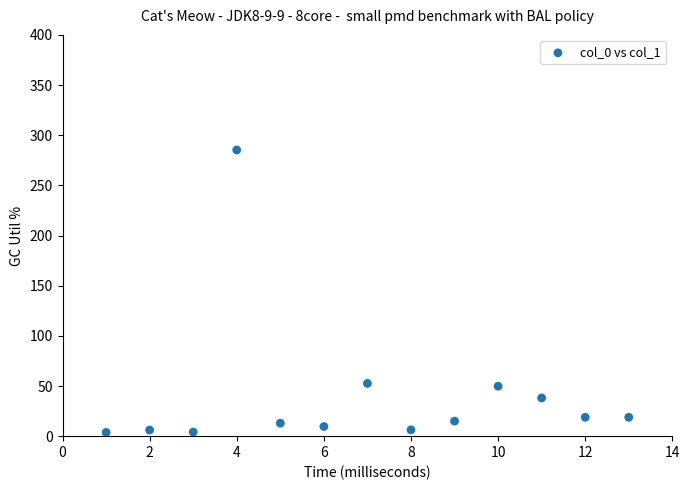

What is the range of X values (max minus min)?

12.0